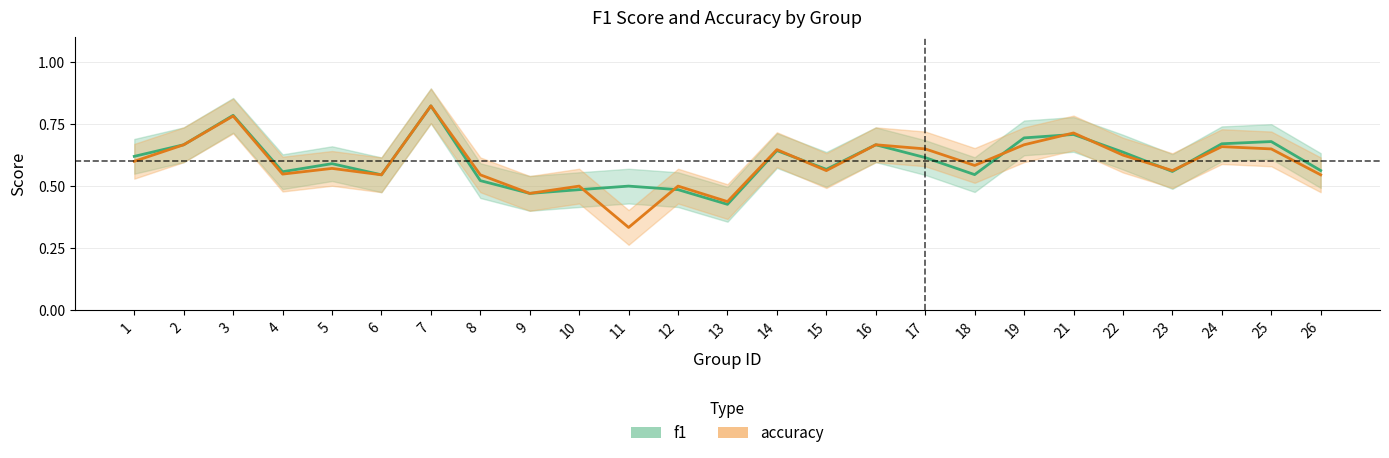

Does the chart display data point markers on the line(s)?

No